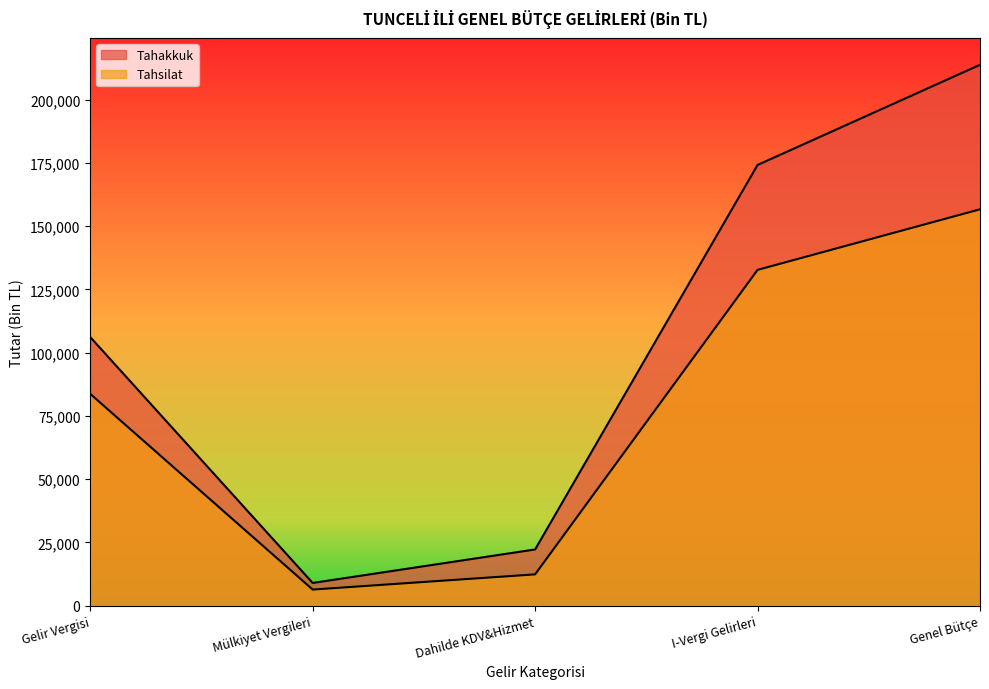

Which series changed the most between Dahilde KDV&Hizmet and I-Vergi Gelirleri?

Tahakkuk